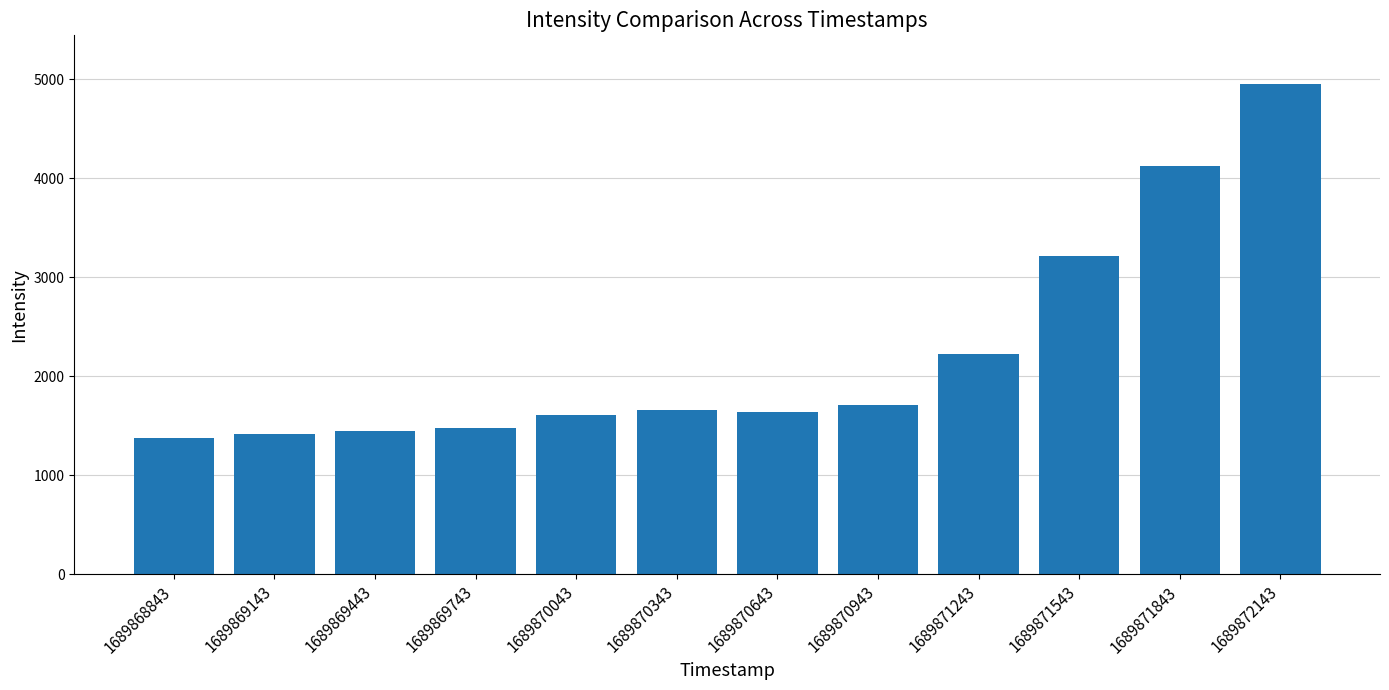

What is the smallest value displayed?

1375.9